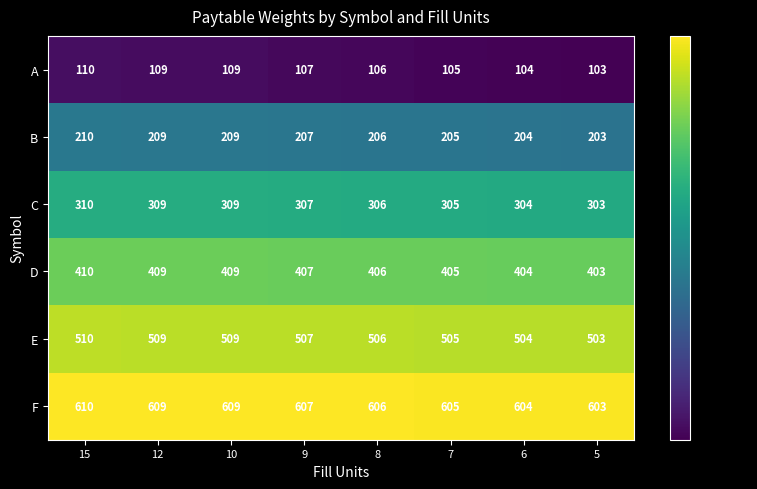

The value of F at 6 is 604. True or false?

True